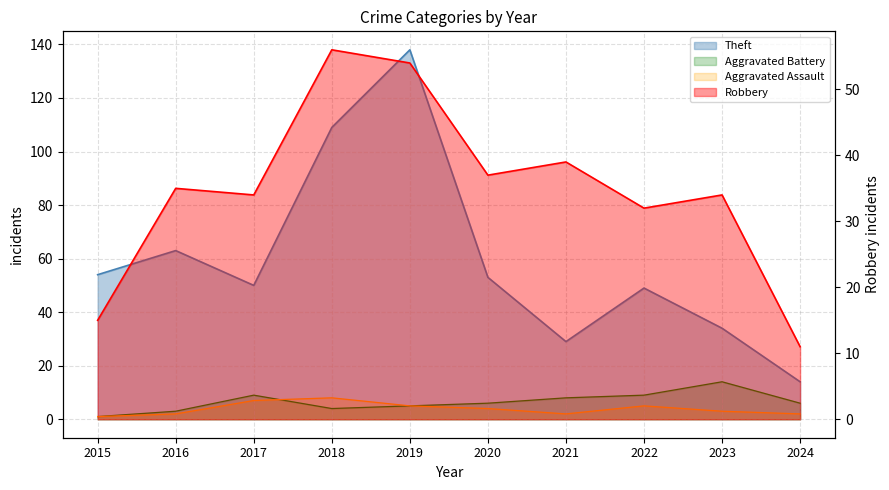

What is the value of the Aggravated Battery point at the 5th from the left?

5